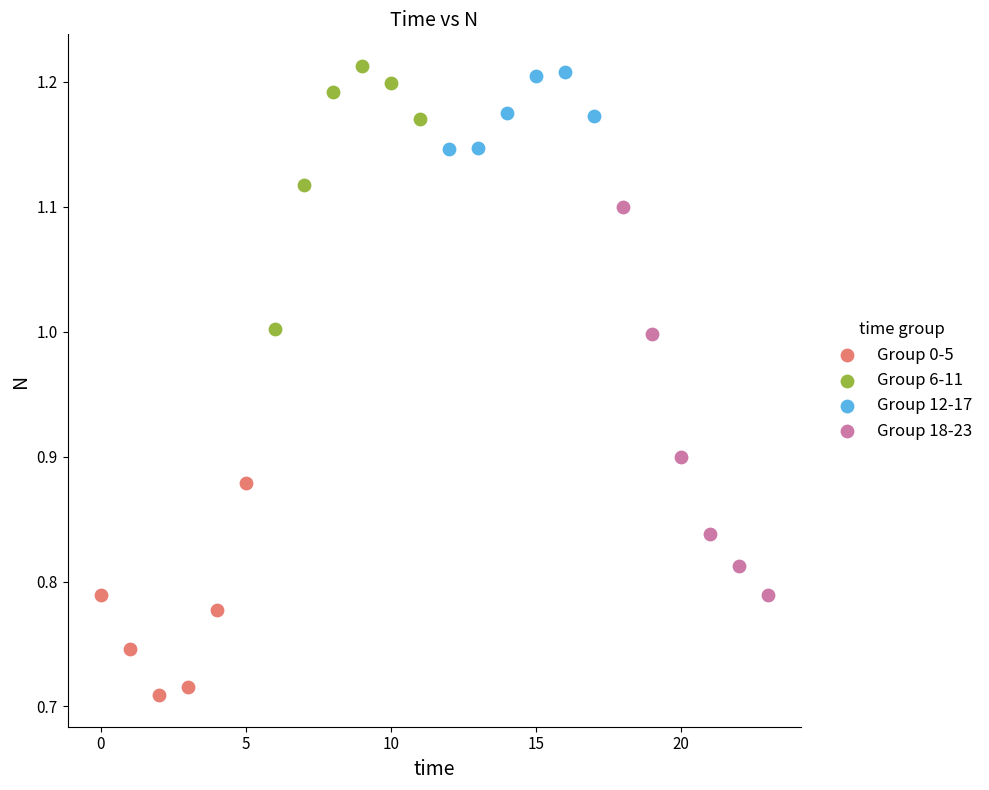

Which series reaches the minimum Y coordinate?

Group 0-5